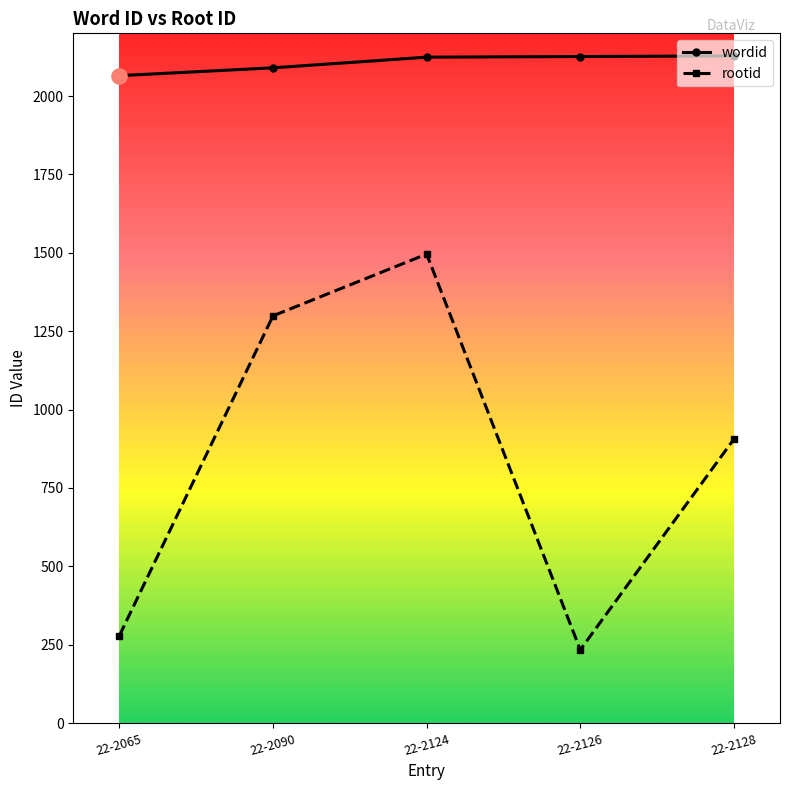

Which series has the largest total across all categories?

wordid